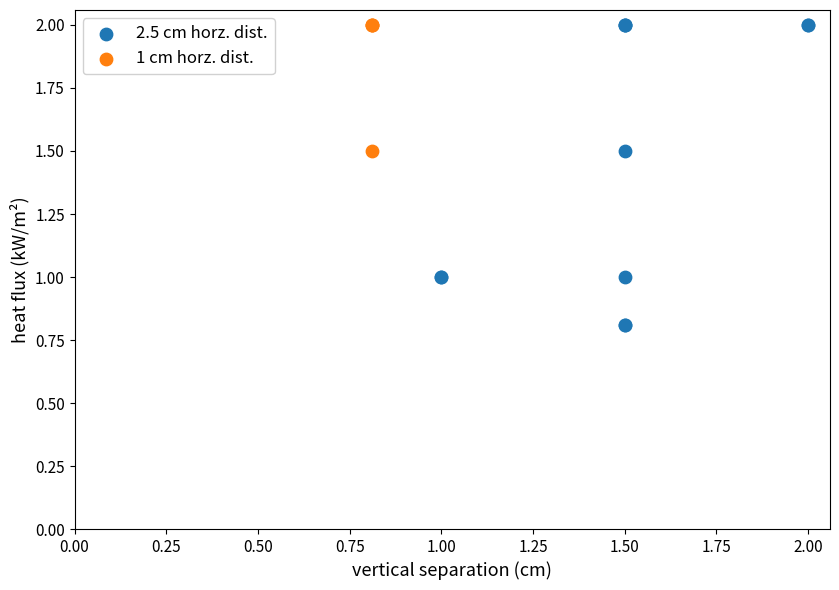

Which series has the widest spread of Y values?

2.5 cm horz. dist.